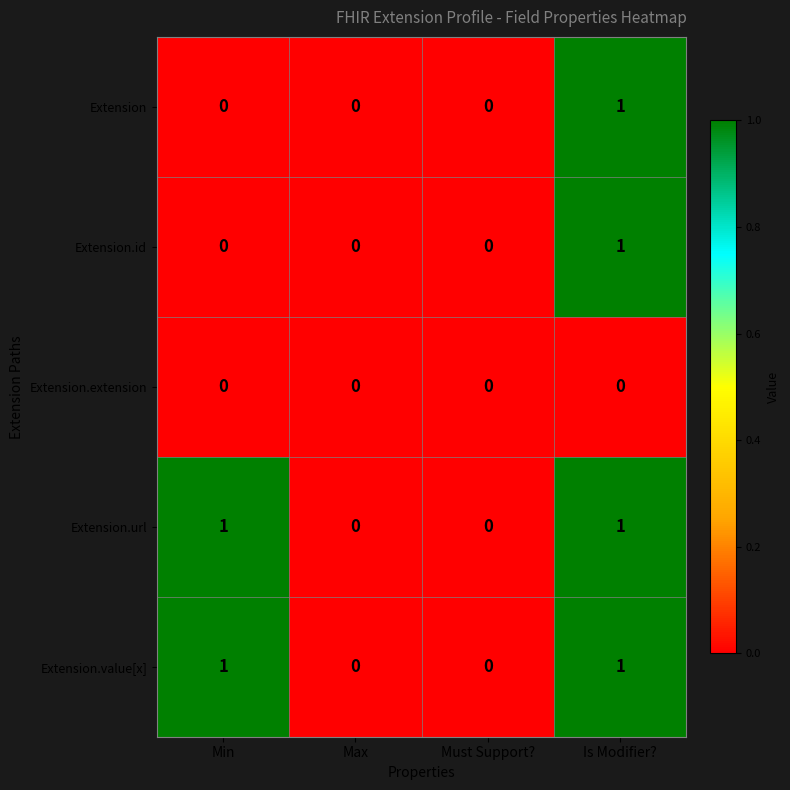

Is the value of Extension.url at Is Modifier? greater than the value of Extension.extension at Is Modifier??

Yes